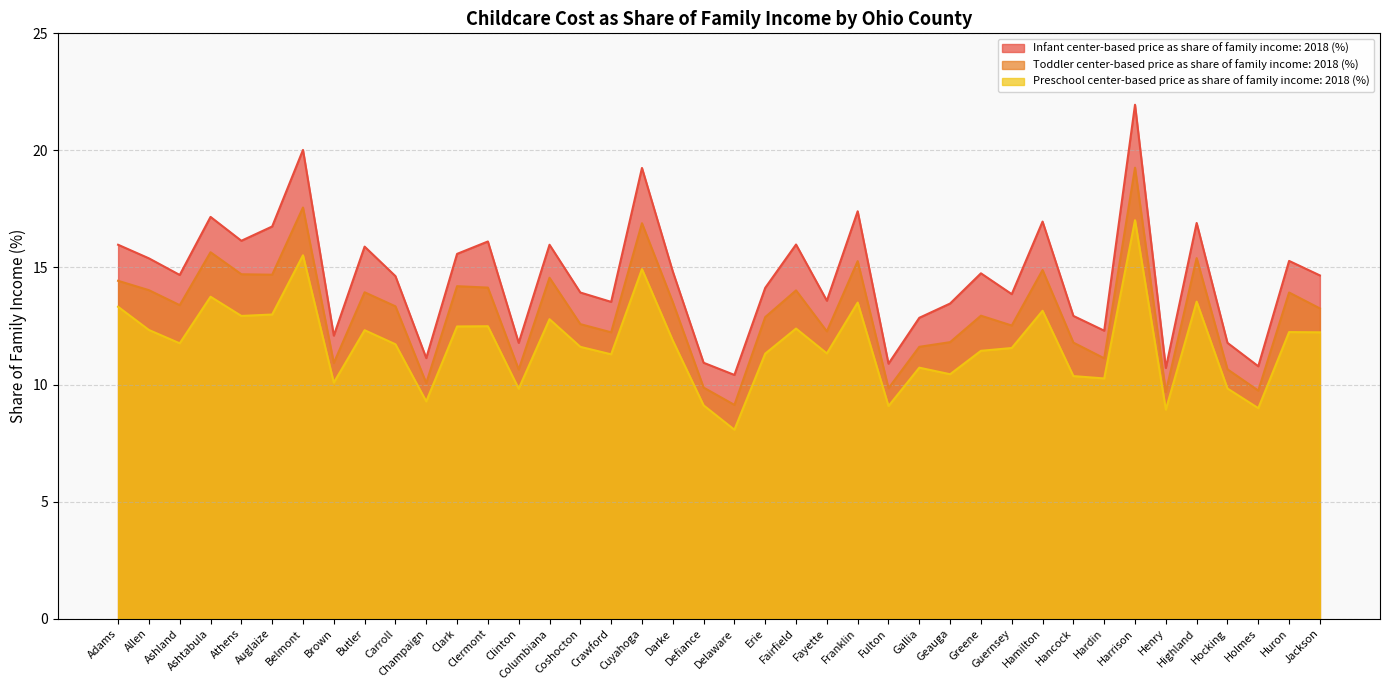

True or false: Preschool center-based price as share of family income: 2018 (%) and Toddler center-based price as share of family income: 2018 (%) cross at least once.

False